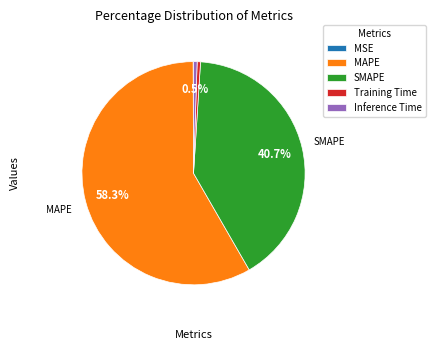

What portion of the pie excludes Inference Time?

99.5%